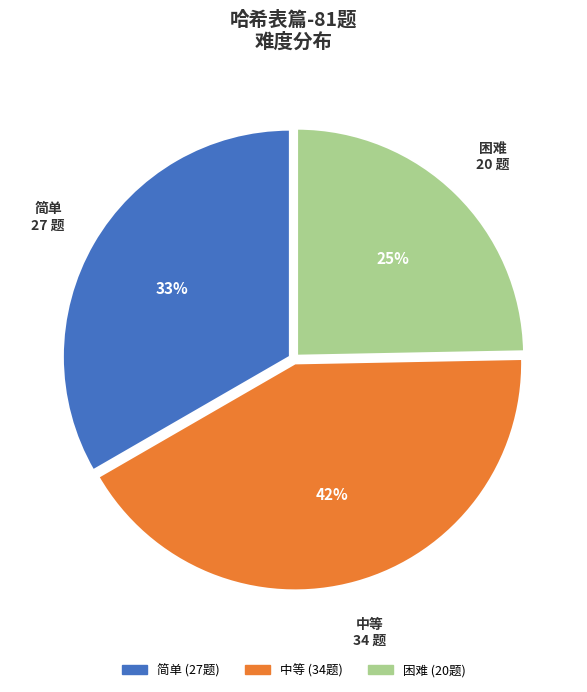

Approximately how many times larger is the value at 中等 compared to 困难?

1.7